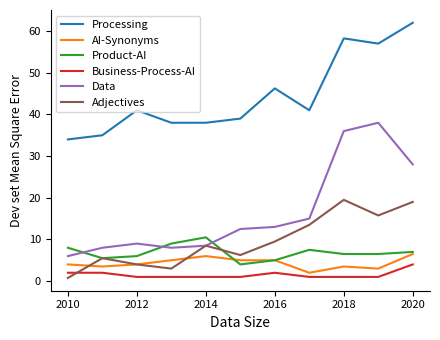

True or false: Business-Process-AI and Processing cross at least once.

False